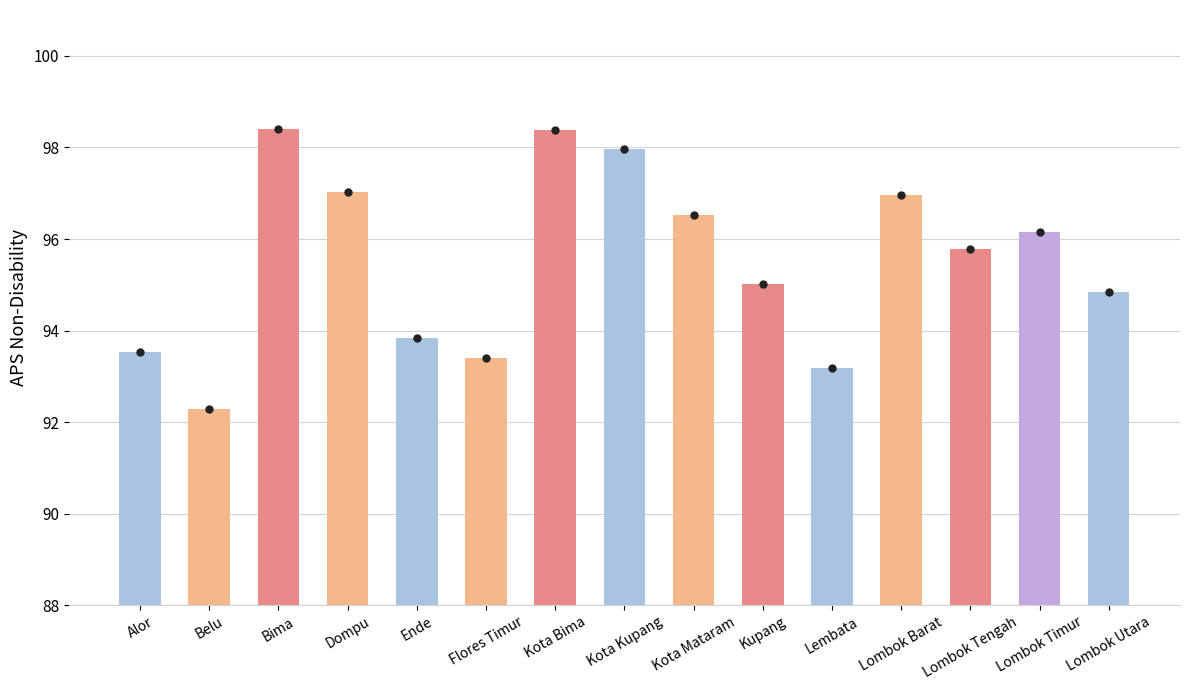

What is the difference between the second highest and second lowest values?

5.2